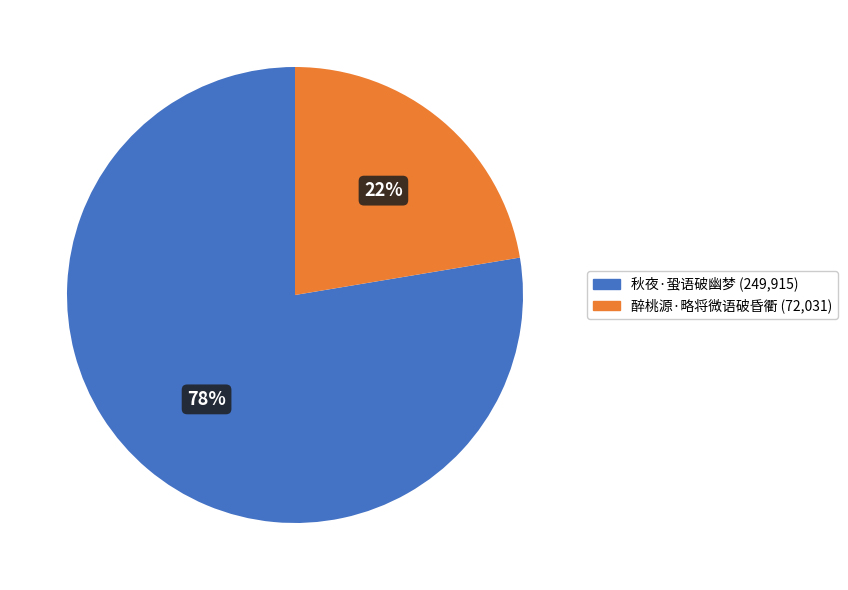

To the nearest percent, what is the combined percentage of 秋夜·蛩语破幽梦 and 醉桃源·略将微语破昏衢?

100%